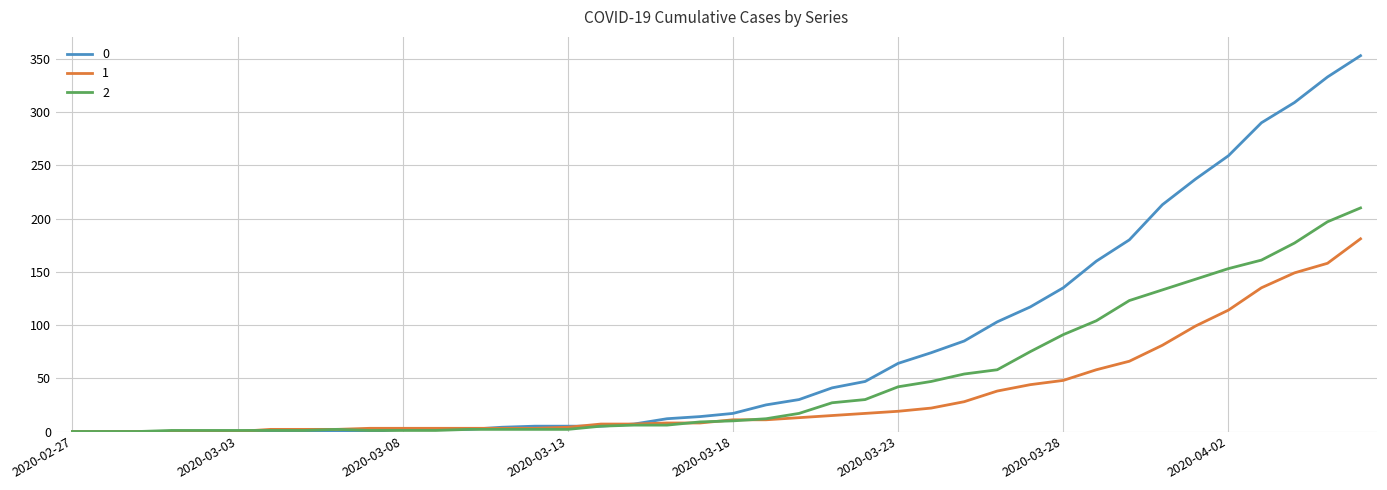

What are all the series names shown in the legend?

0, 1, 2